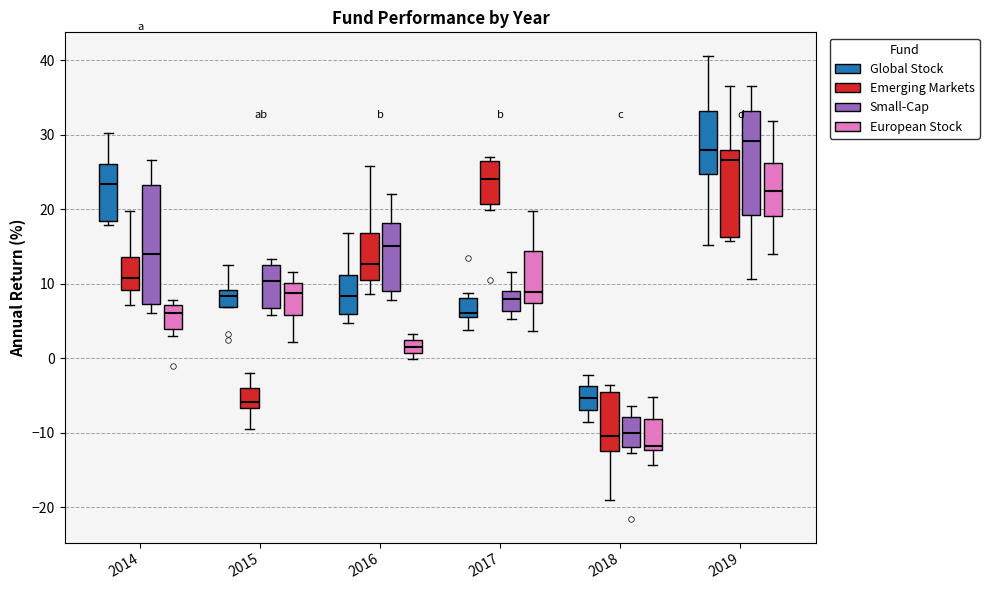

Which box has the lowest median line?

2018 (European Stock)